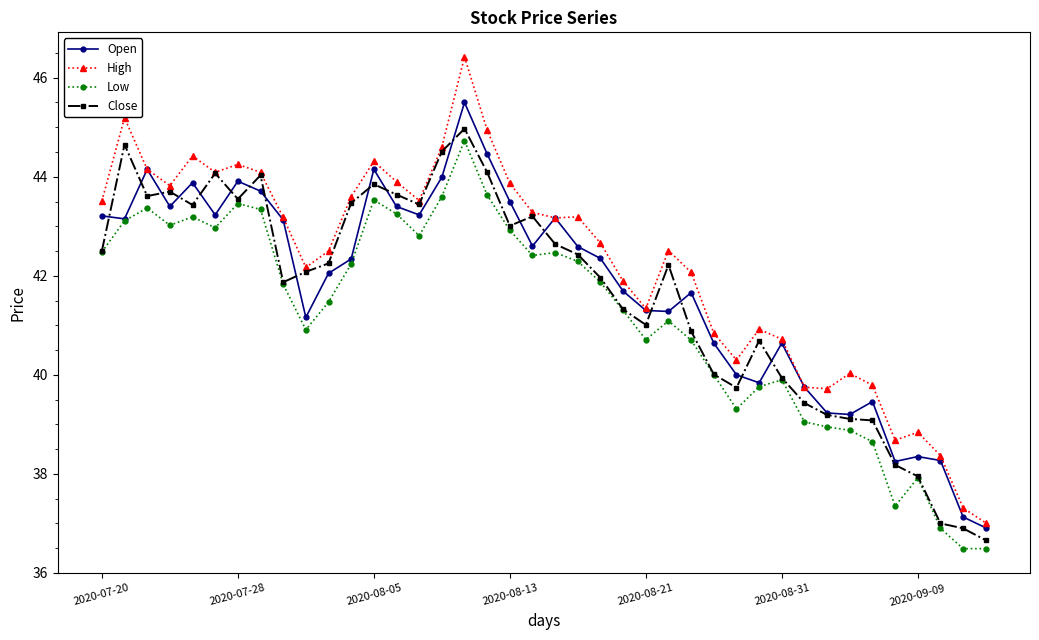

Count the number of data series in this chart.

4